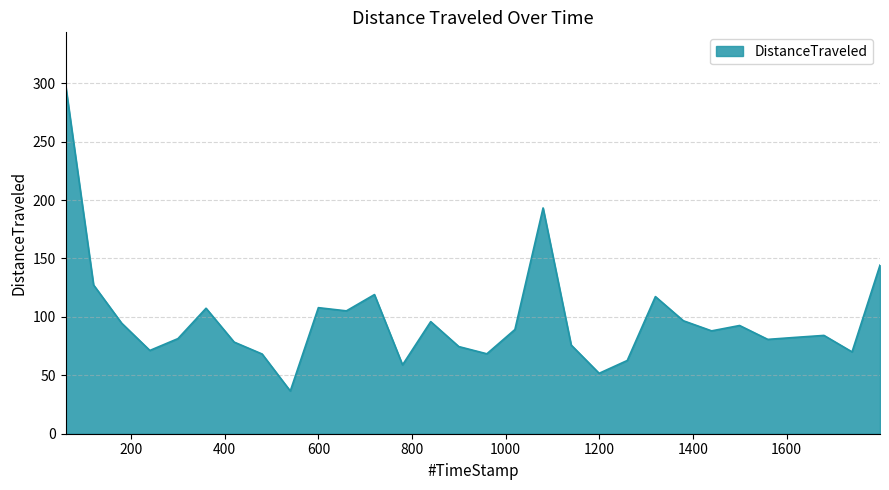

What is the smallest value displayed?

36.6